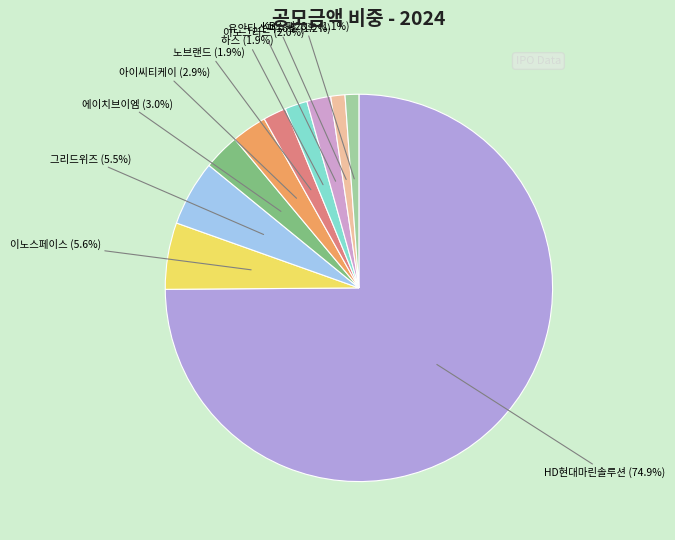

Which category has the biggest portion of the pie?

HD현대마린솔루션